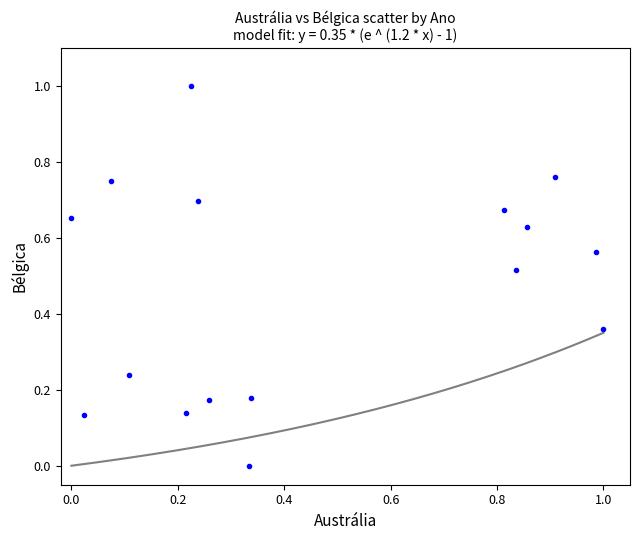

What is the range of X values (max minus min)?

1.0